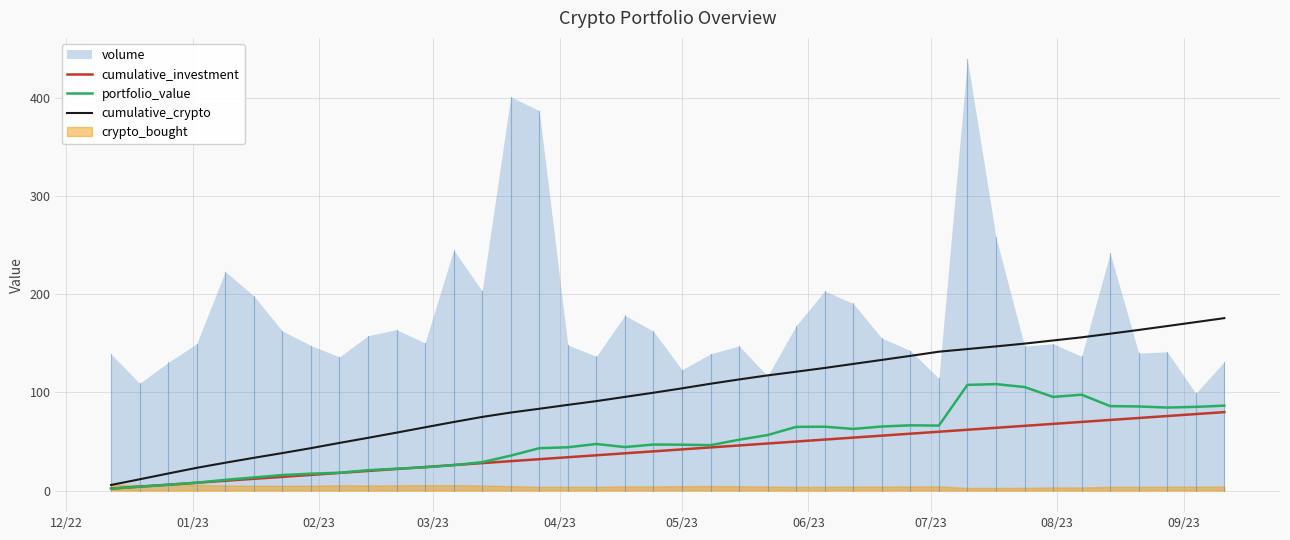

What is the maximum value for cumulative_investment?

80.0